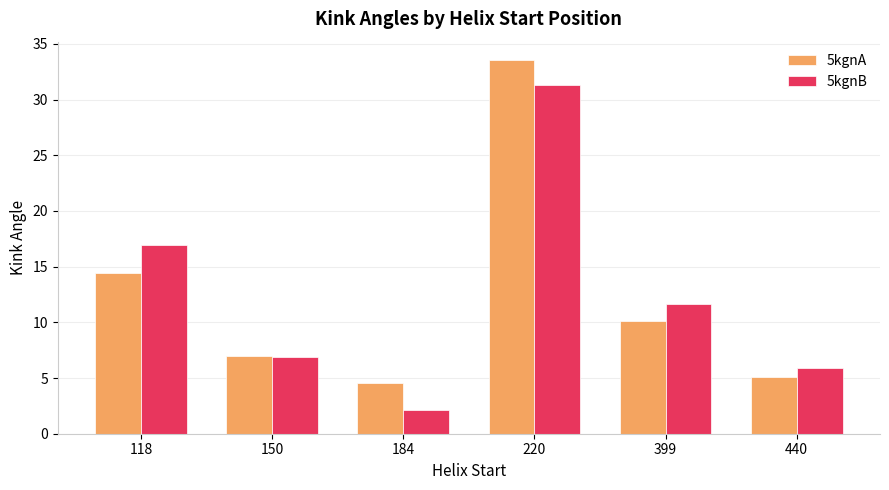

Reading right to left, transcribe all the data shown in this chart.

5kgnA: 440=5.1	399=10.1	220=33.5	184=4.6	150=6.9	118=14.5
5kgnB: 440=5.9	399=11.6	220=31.3	184=2.1	150=6.9	118=17.0